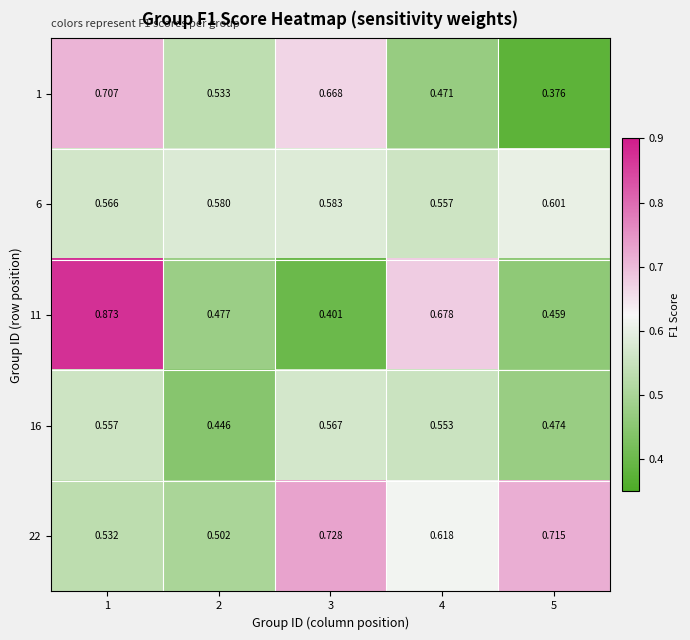

Is the value of 6 at 4 greater than the value of 11 at 1?

No